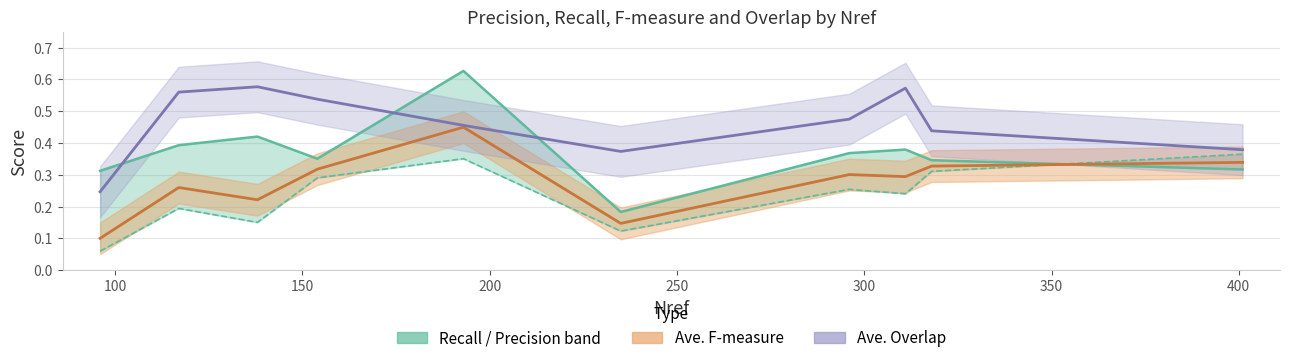

Reading left to right, transcribe all the data shown in this chart.

Recall: 0.3	0.4	0.4	0.4	0.6	0.2	0.4	0.4	0.3	0.3
Ave. F-measure: 0.1	0.3	0.2	0.3	0.4	0.1	0.3	0.3	0.3	0.3
Ave. Overlap: 0.2	0.6	0.6	0.5	0.5	0.4	0.5	0.6	0.4	0.4